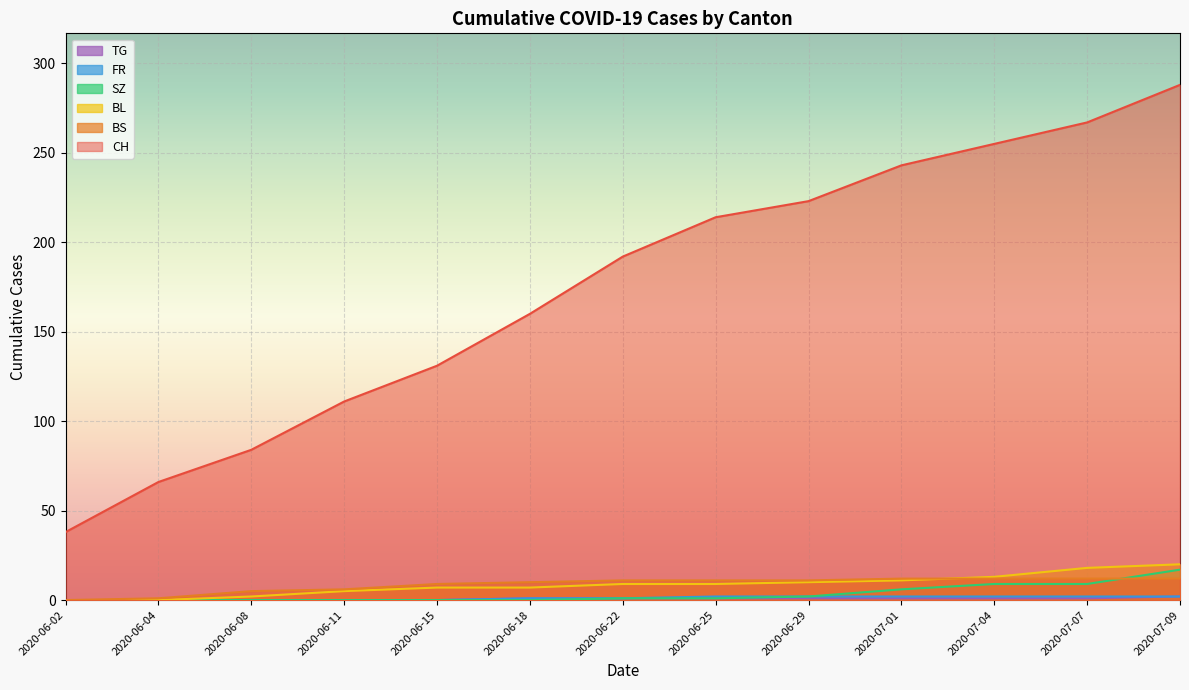

How many distinct data groups are displayed?

6